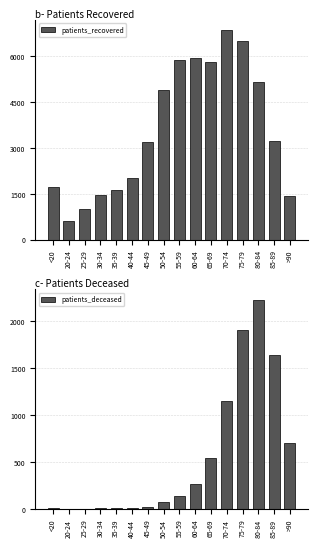

What is the value of the patients_deceased bar at the 4th from the left?

11